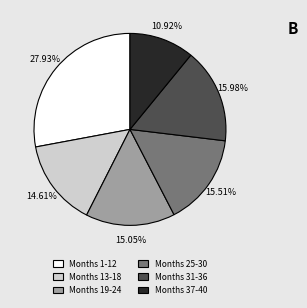

Approximately how many times larger is the value at Months 19-24 compared to Months 37-40?

1.4